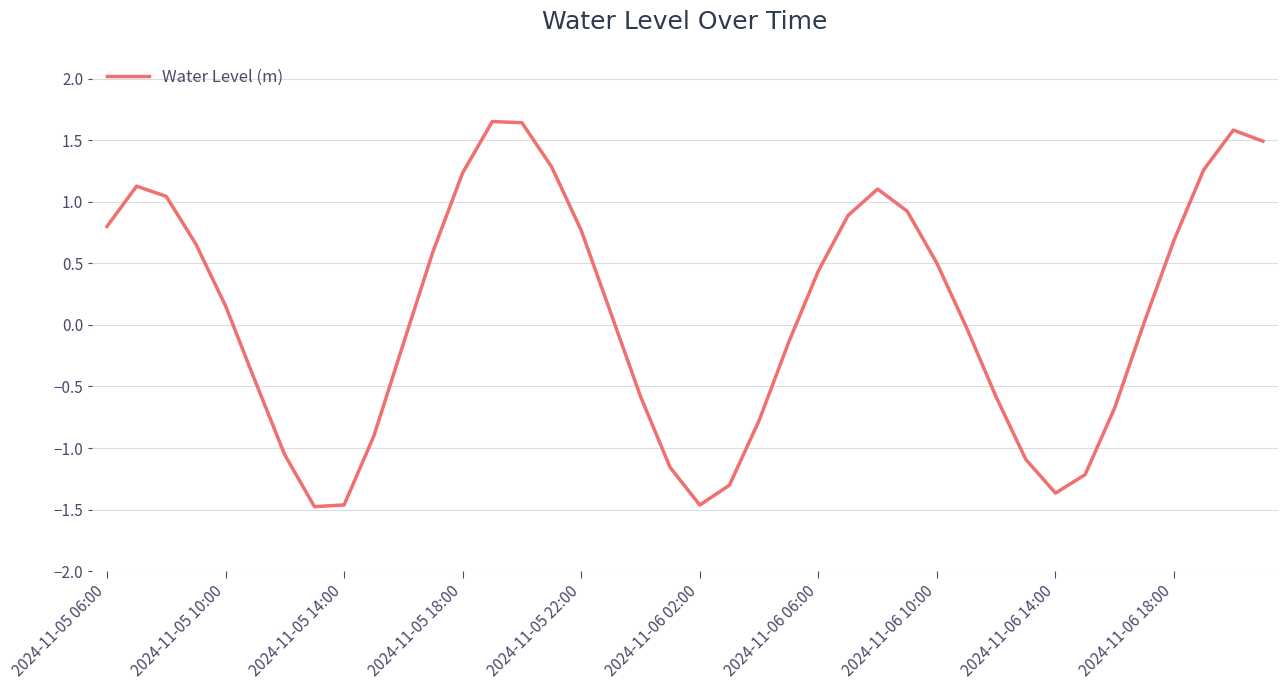

What is the minimum value shown in the chart?

-1.5